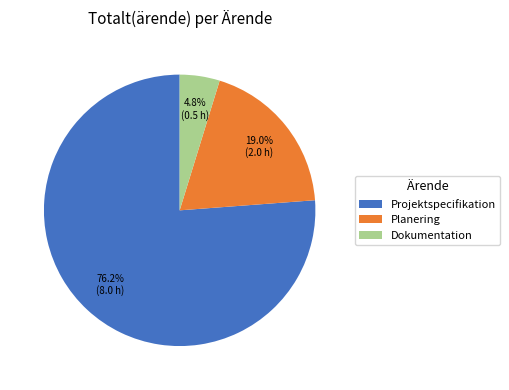

True or false: Dokumentation accounts for 5% of the total.

True